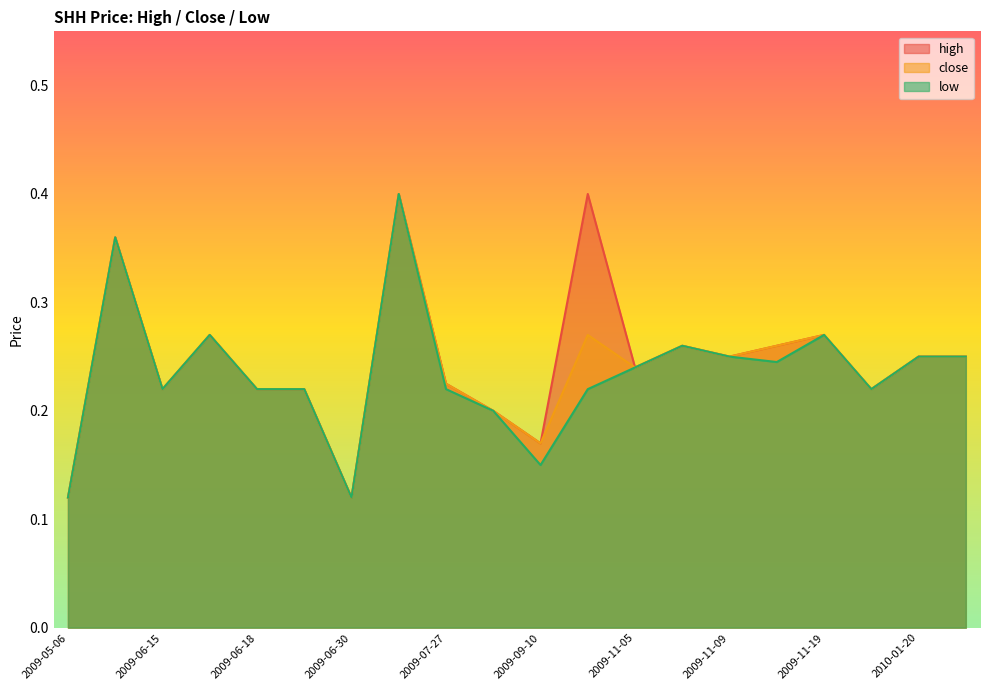

What is the label of the 20th point from the right?

2009-05-06